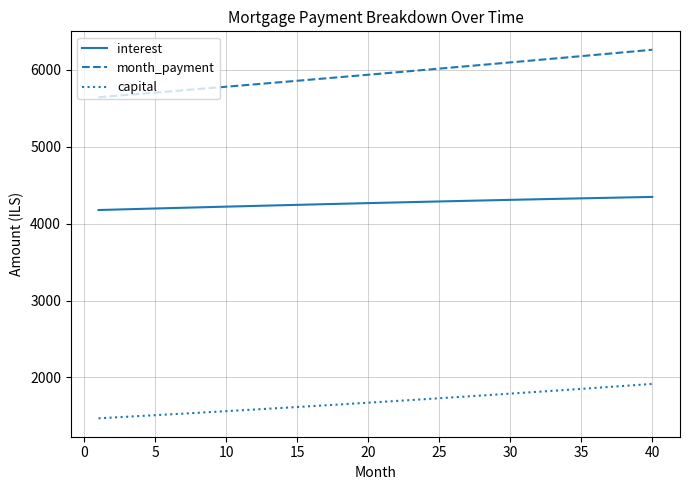

Rank the series by their maximum value, from lowest to highest.

capital, interest, month_payment